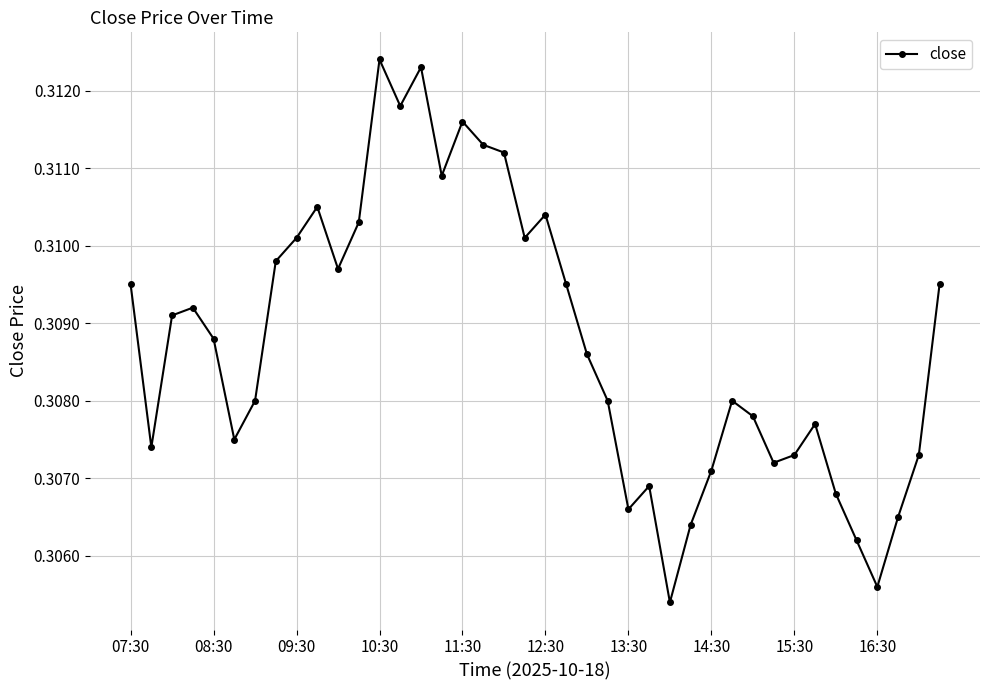

True or false: the data has more than 2 interior local peaks.

True